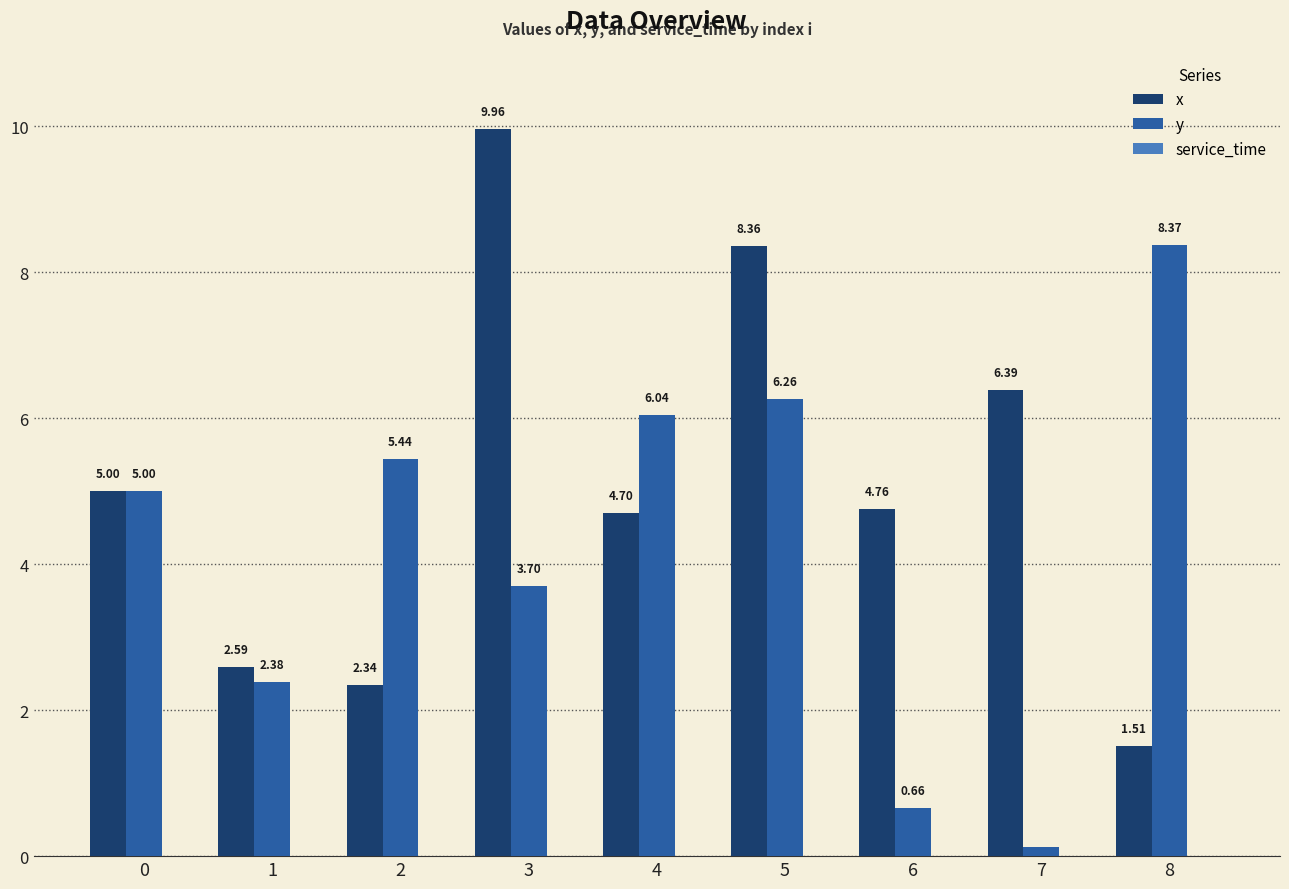

Rank the series at 8 from lowest to highest value.

x, y